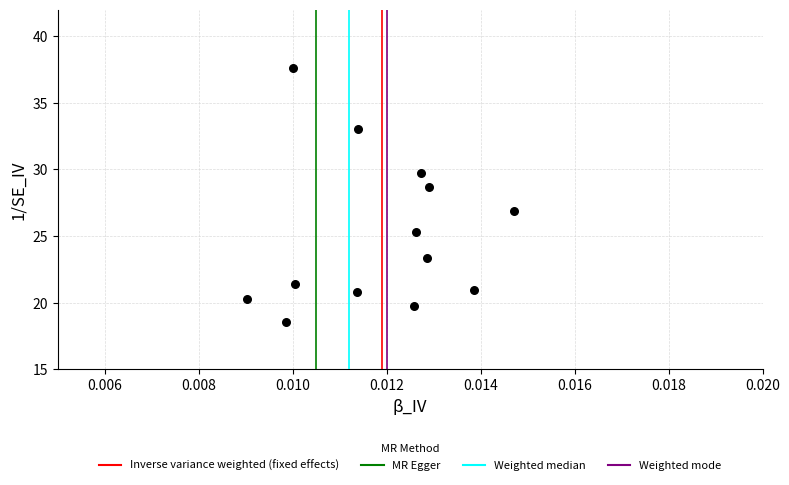

What Y value in the scatter plot is closest to 28?

28.7